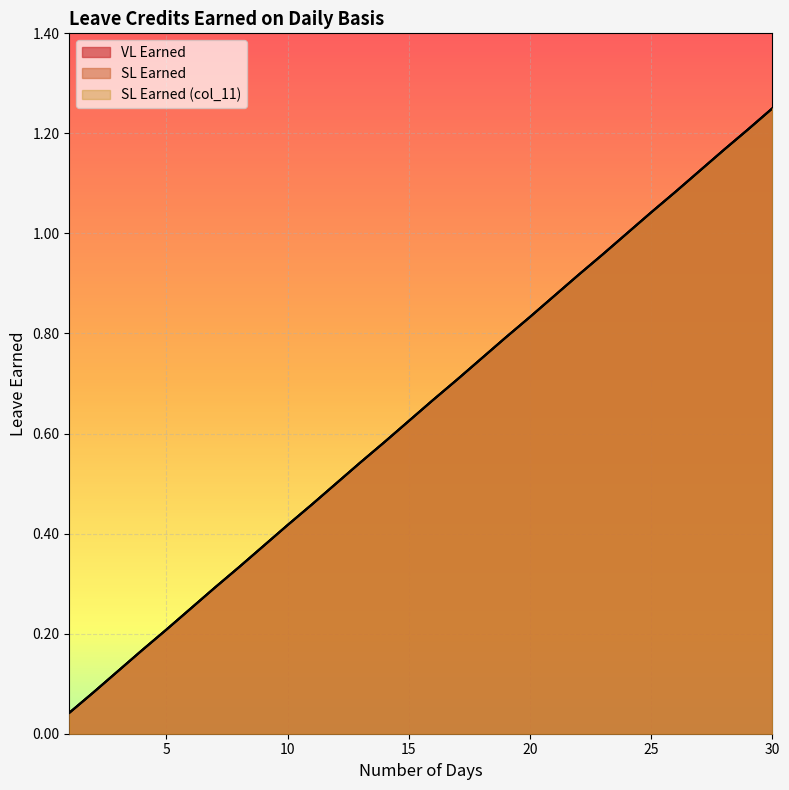

What is the value of the SL Earned (col_11) point at the 15th from the left?

0.6